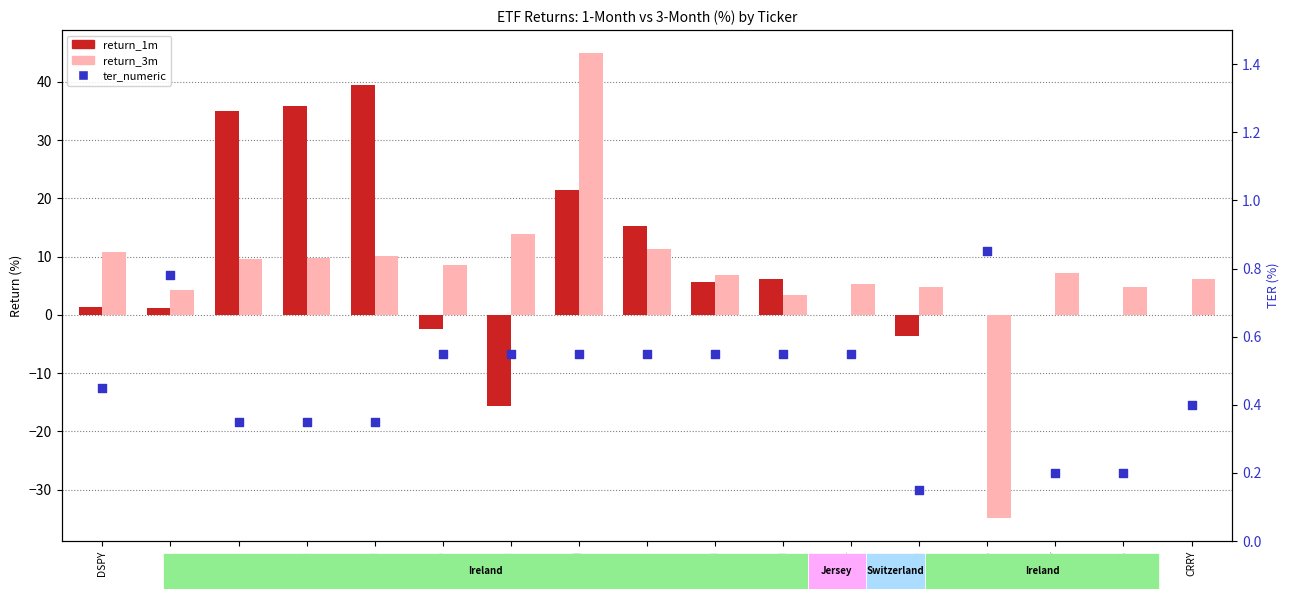

Is the value of return_3m at WRTY greater than the value of return_1m at 3EDS?

Yes